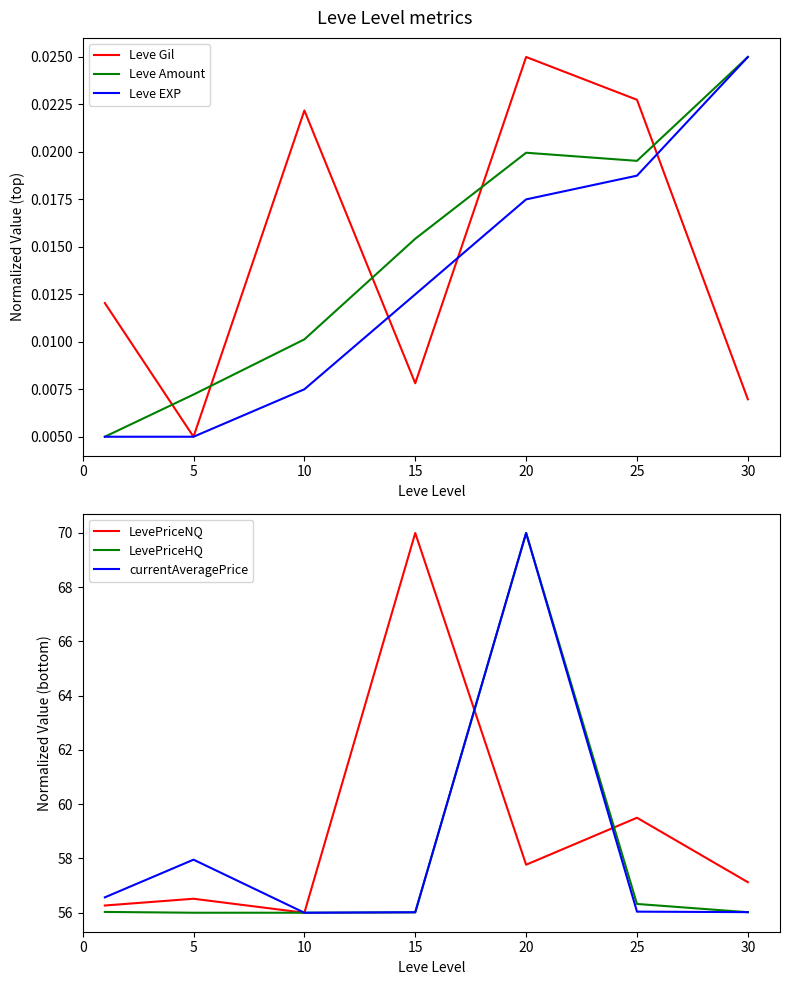

True or false: LevePriceNQ has a value of 90.7 at 25.

False